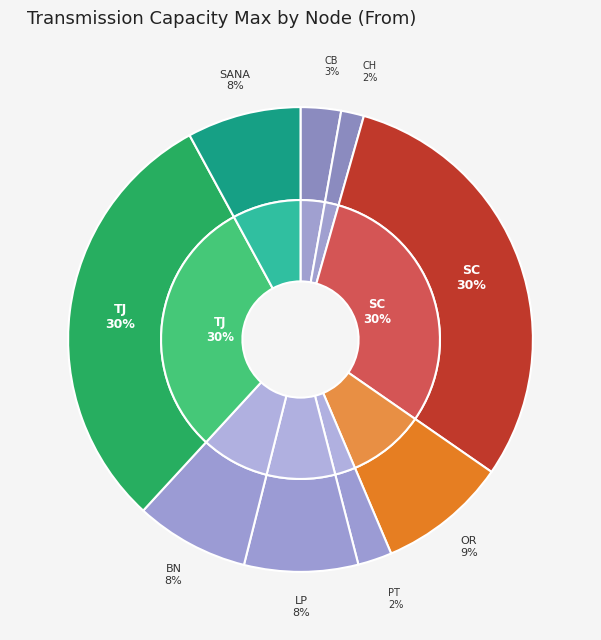

What is the largest slice in the pie chart?

SC